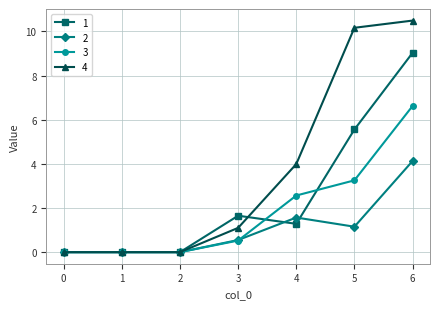

Rank the series by their average value, from highest to lowest.

4, 1, 3, 2